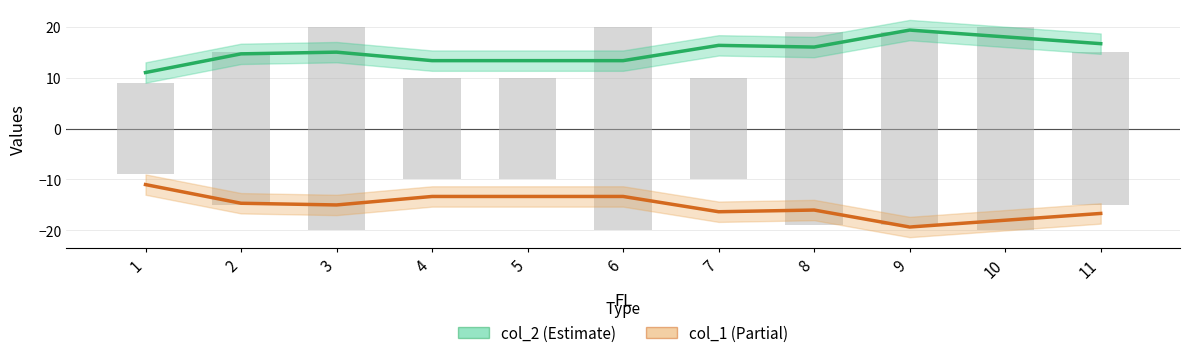

Which series has the largest range (max minus min)?

col_2 (Estimate)